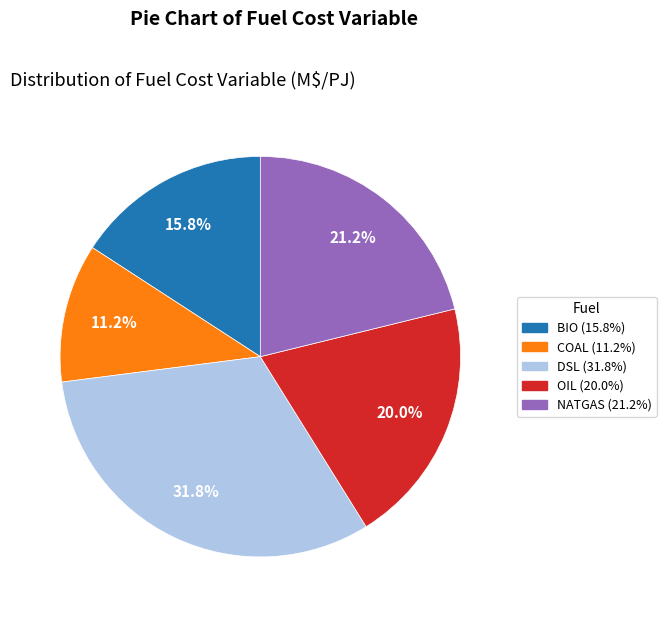

The COAL slice represents 1% of the pie. True or false?

False